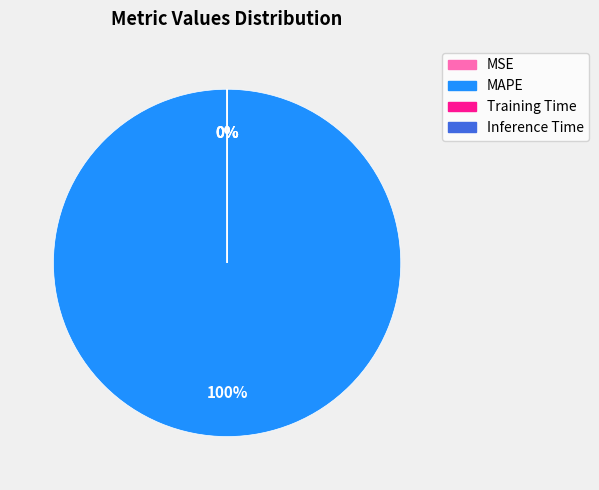

Which category accounts for the majority?

MAPE